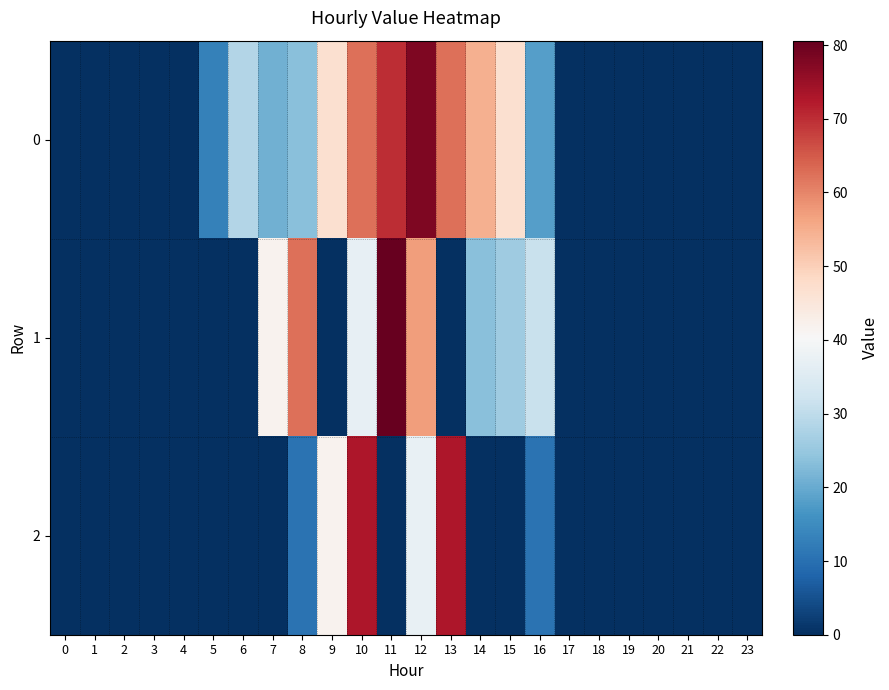

Rank the series at 11 from highest to lowest value.

1, 0, 2